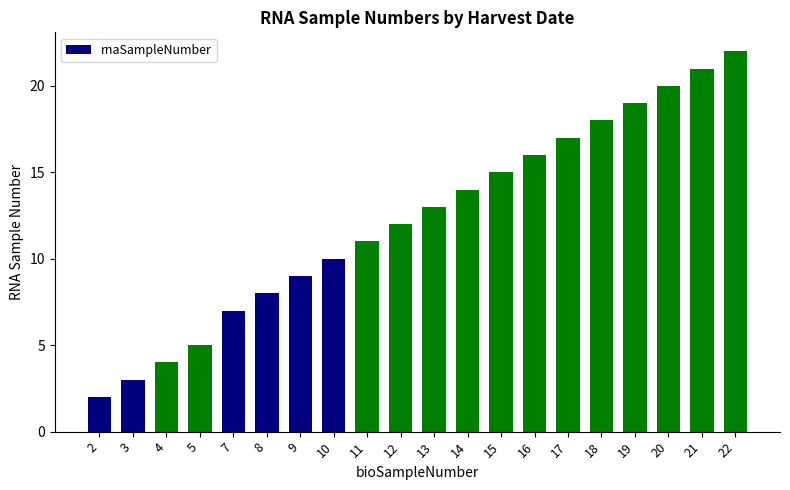

What is the change in value from 17 to 20?

+3